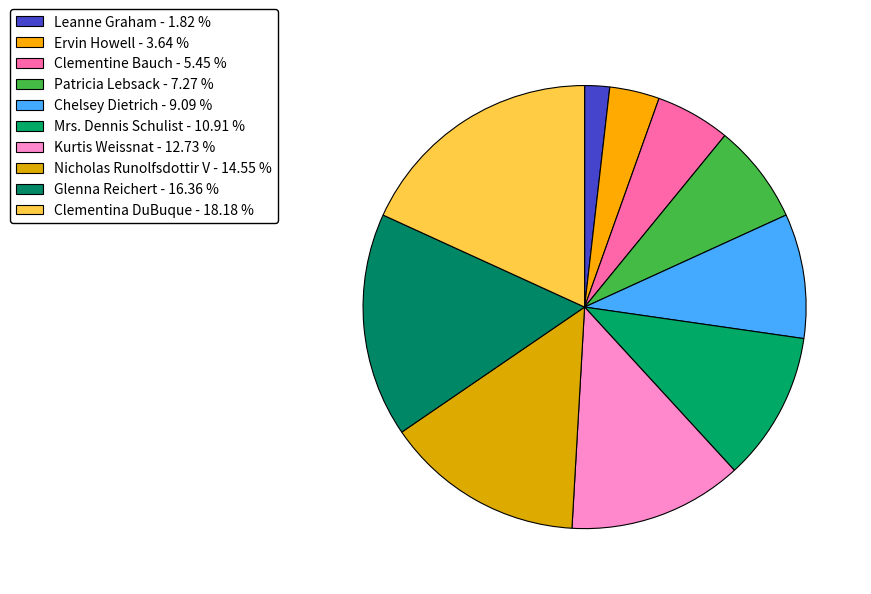

To the nearest percent, what percentage of the pie is Clementine Bauch?

5%